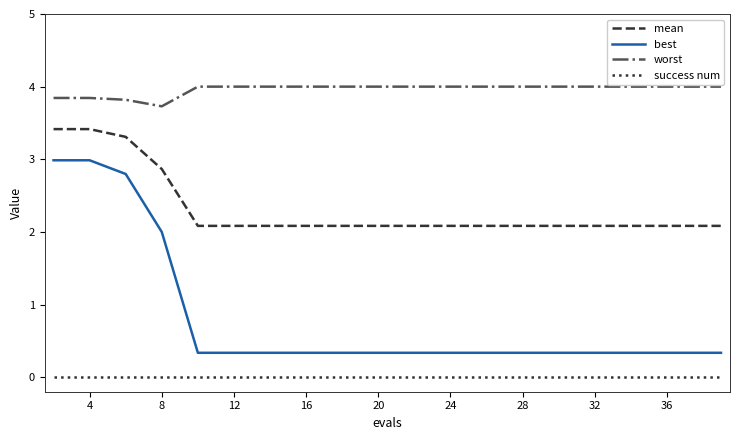

True or false: success num and mean cross at least once.

False